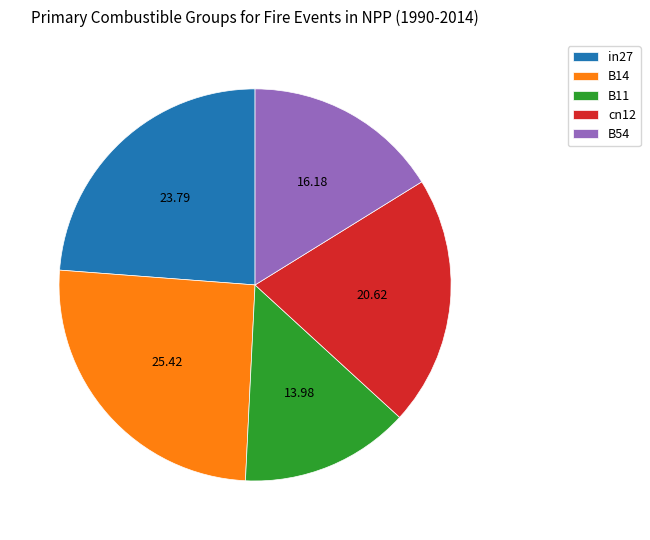

Rank the categories by value from highest to lowest.

B14, in27, cn12, B54, B11